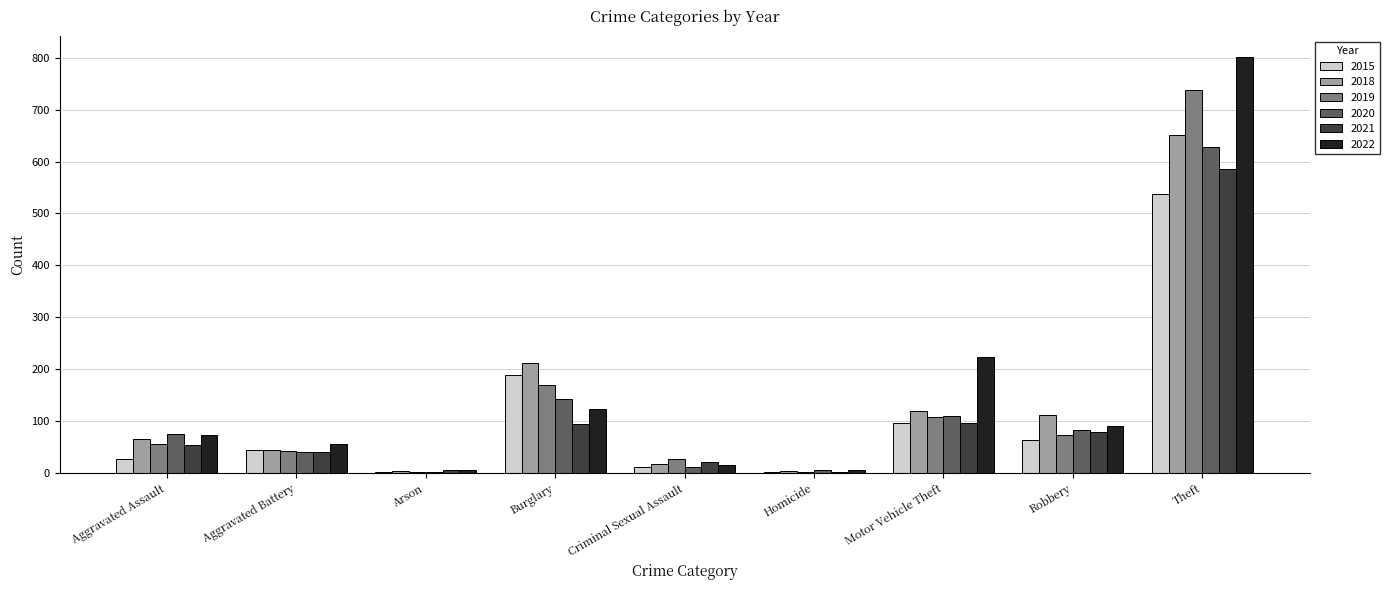

What value does the 2018 series have at Arson?

4